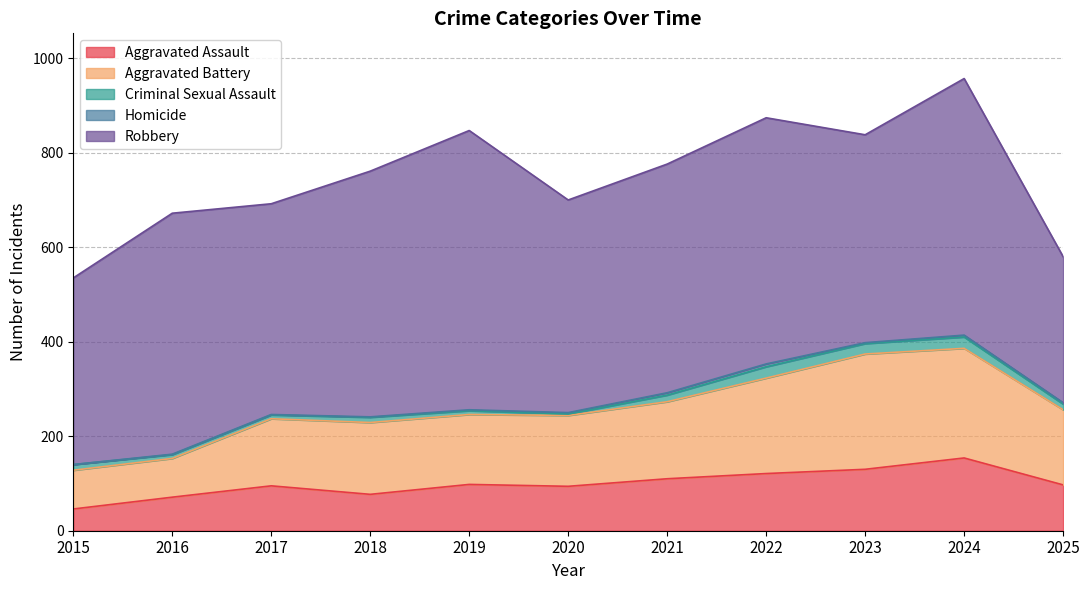

The value of Homicide at 2016 is 2. True or false?

False